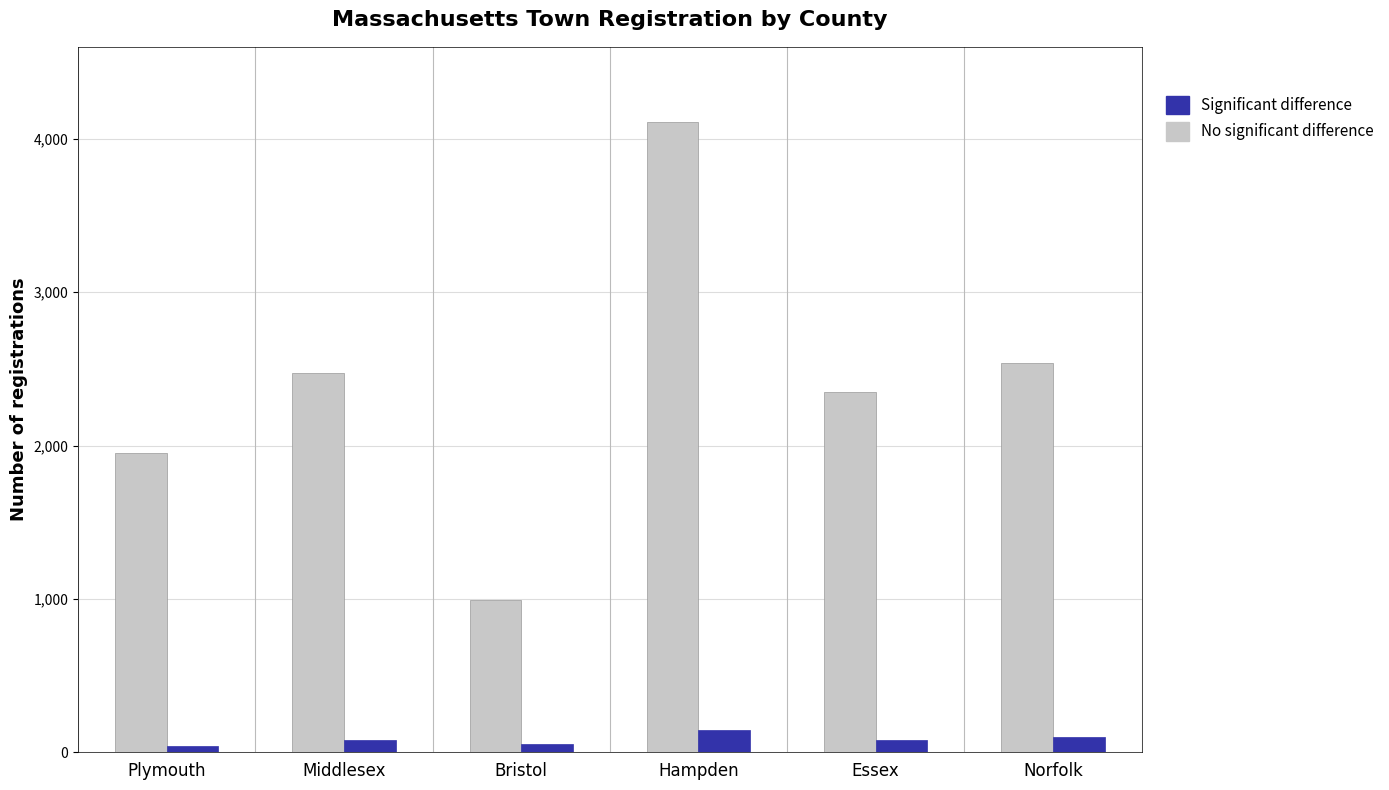

Which series has the widest spread of values?

No significant difference